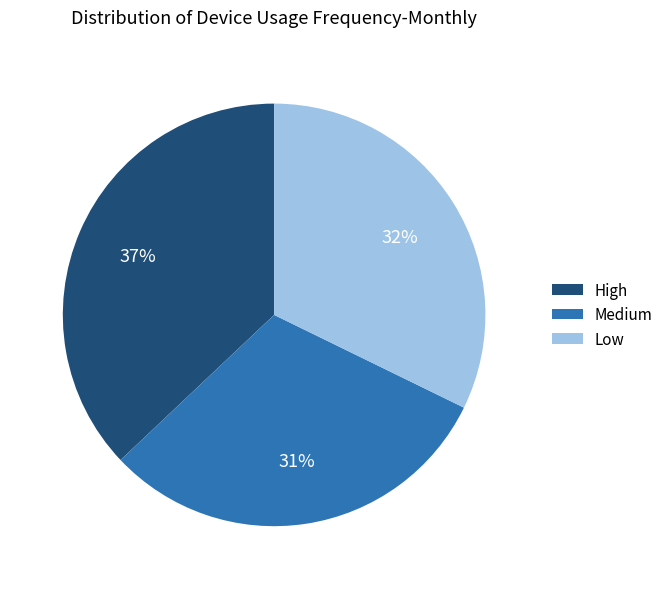

Rank the categories by value from highest to lowest.

High, Low, Medium